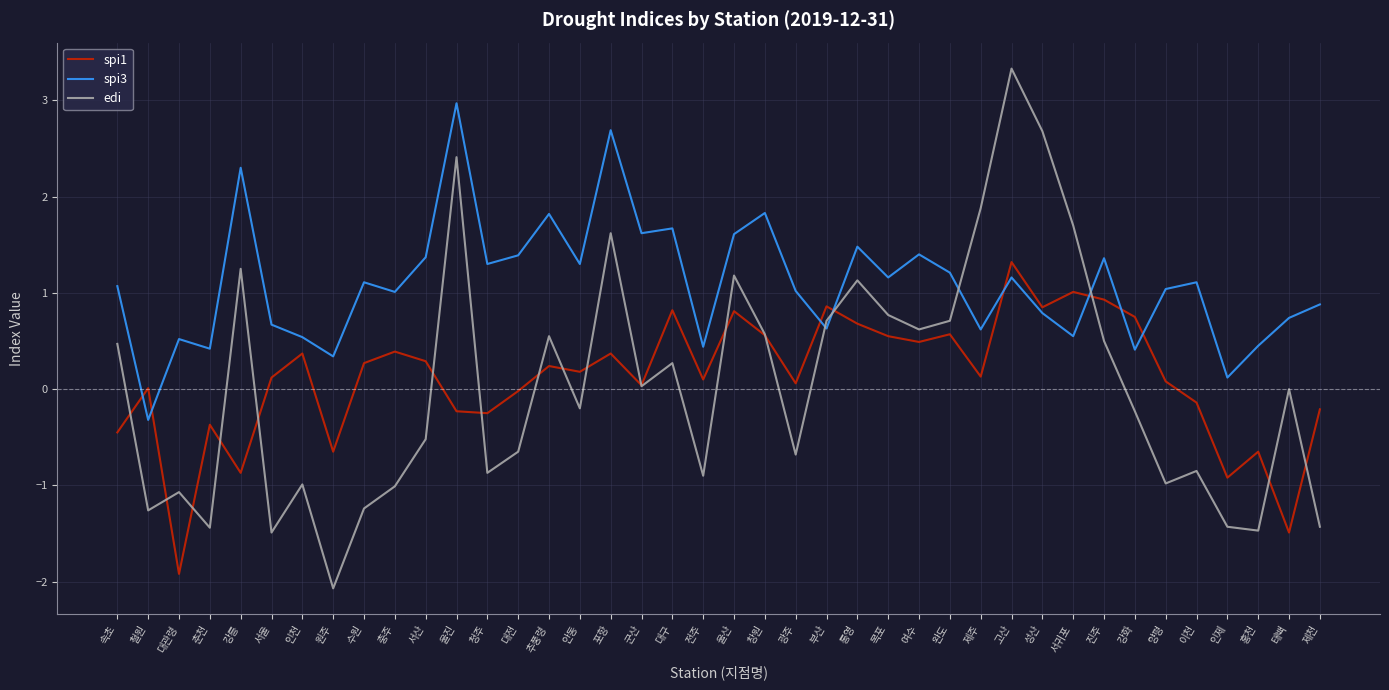

How many values in spi3 are below zero?

1